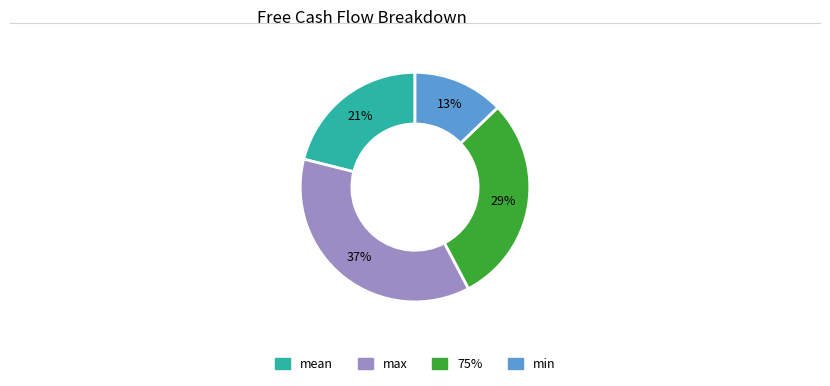

How many slices are in this pie chart?

4